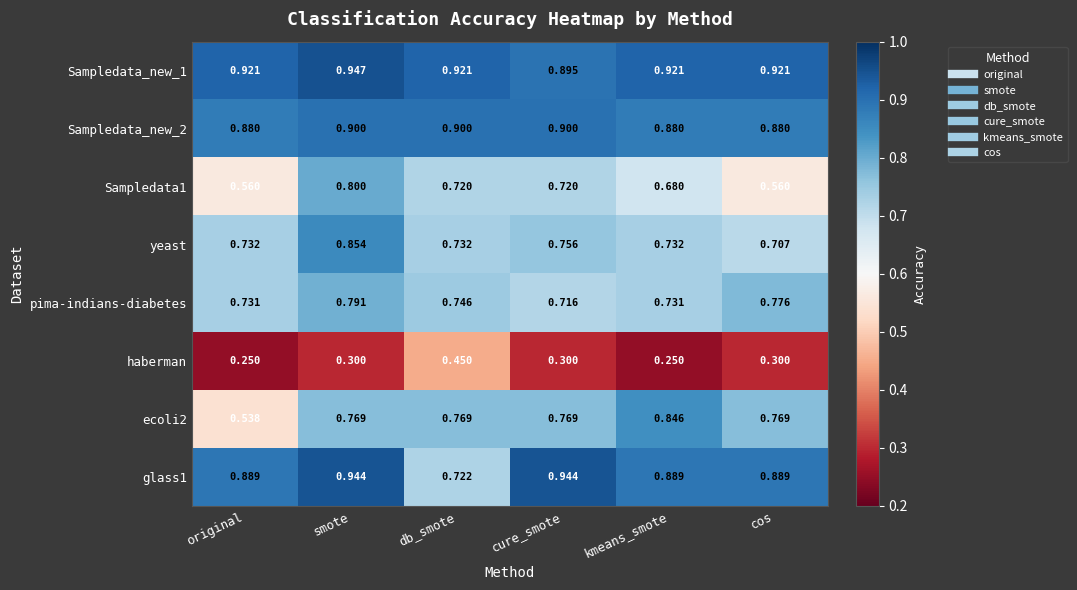

At which category is the sum across all series the highest?

smote